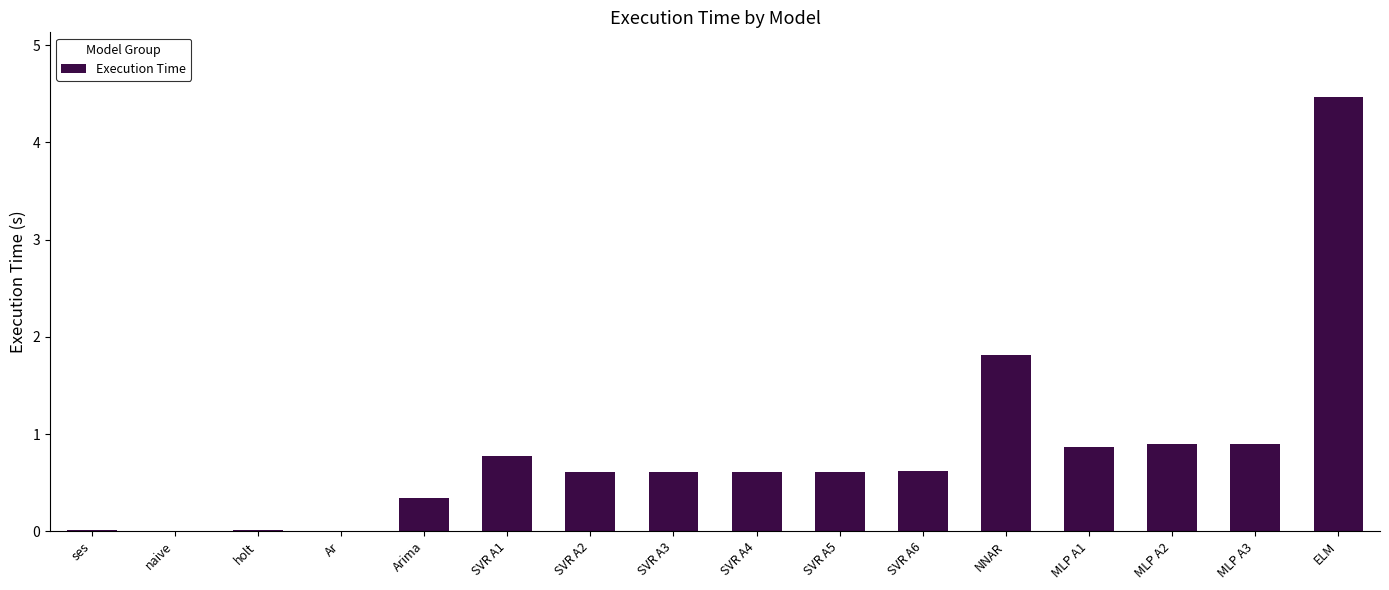

The chart shows a value of 0.0 at ses. True or false?

True